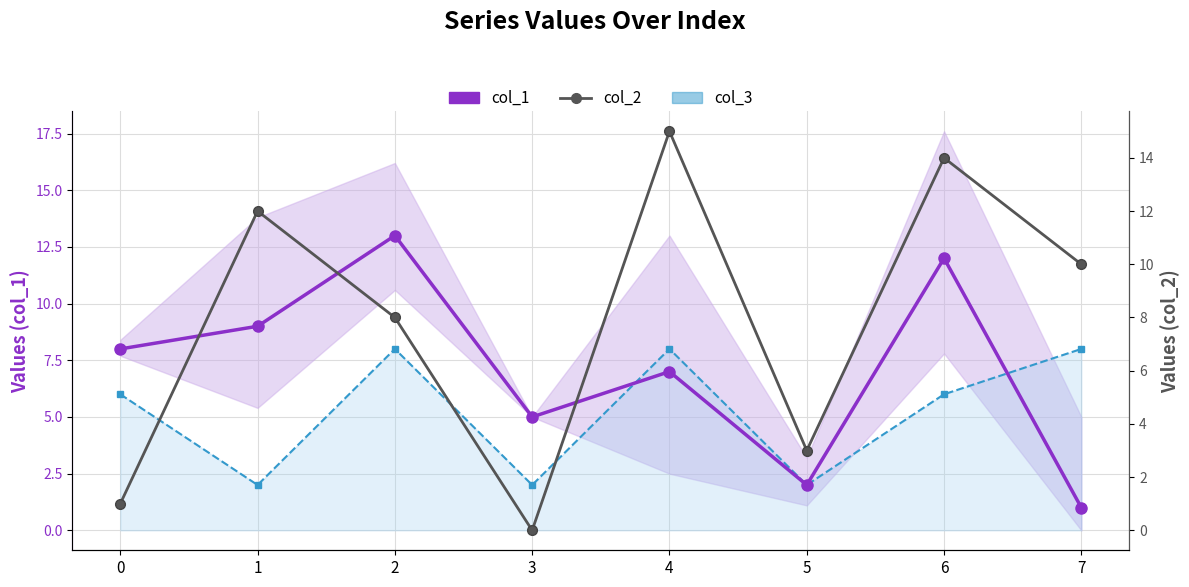

At which category is the sum across all series the highest?

6